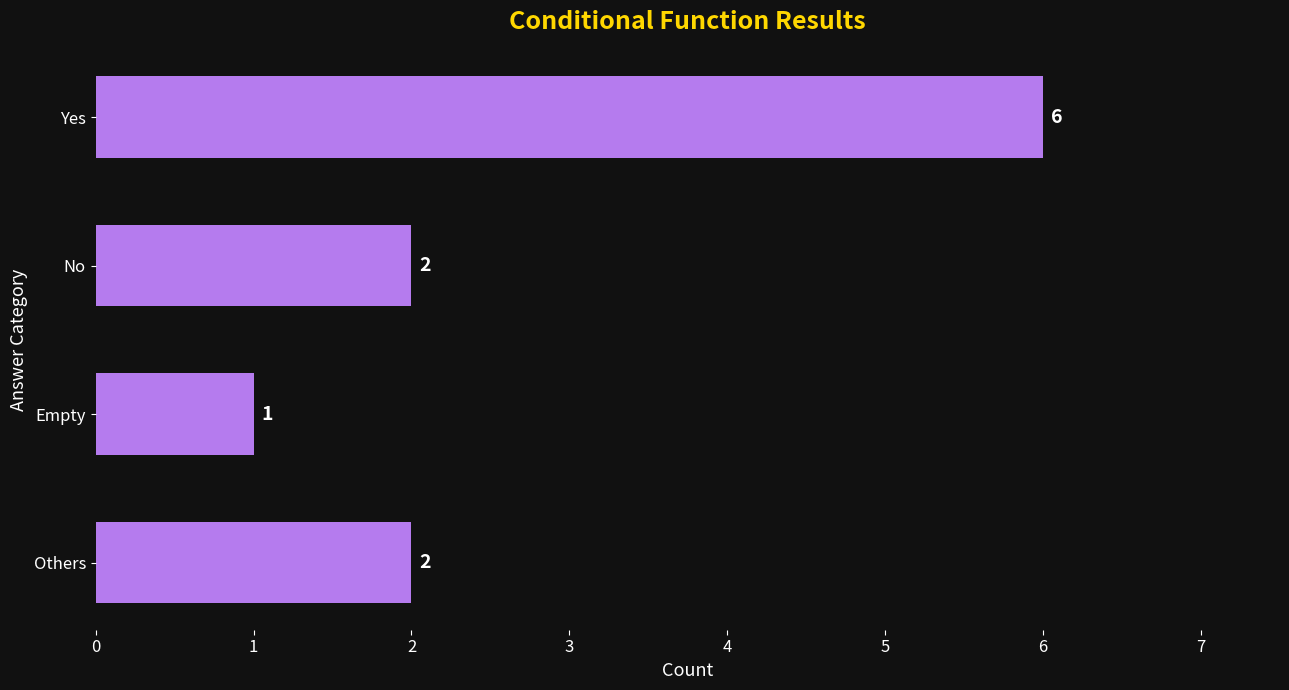

What is the ratio of the value at Yes to the value at Others?

3.0